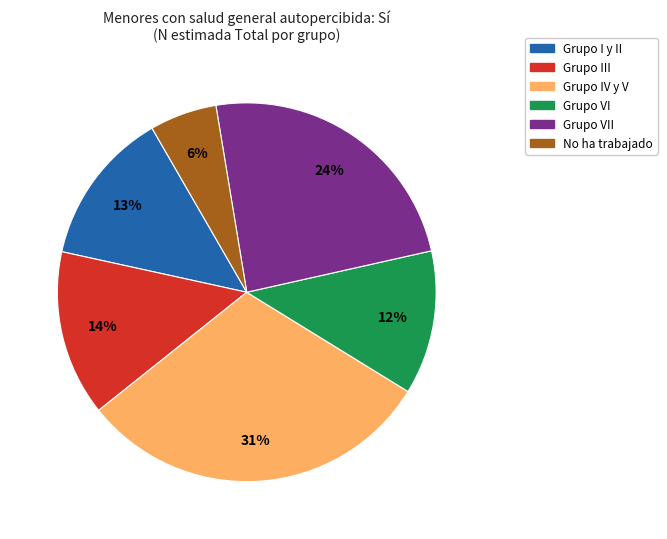

How many slices are in this pie chart?

6